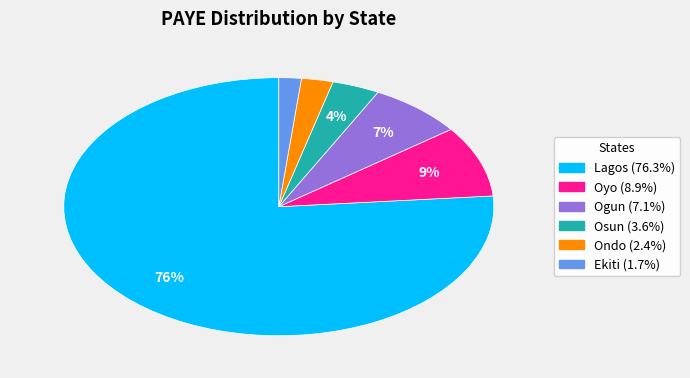

What is the largest slice in the pie chart?

Lagos